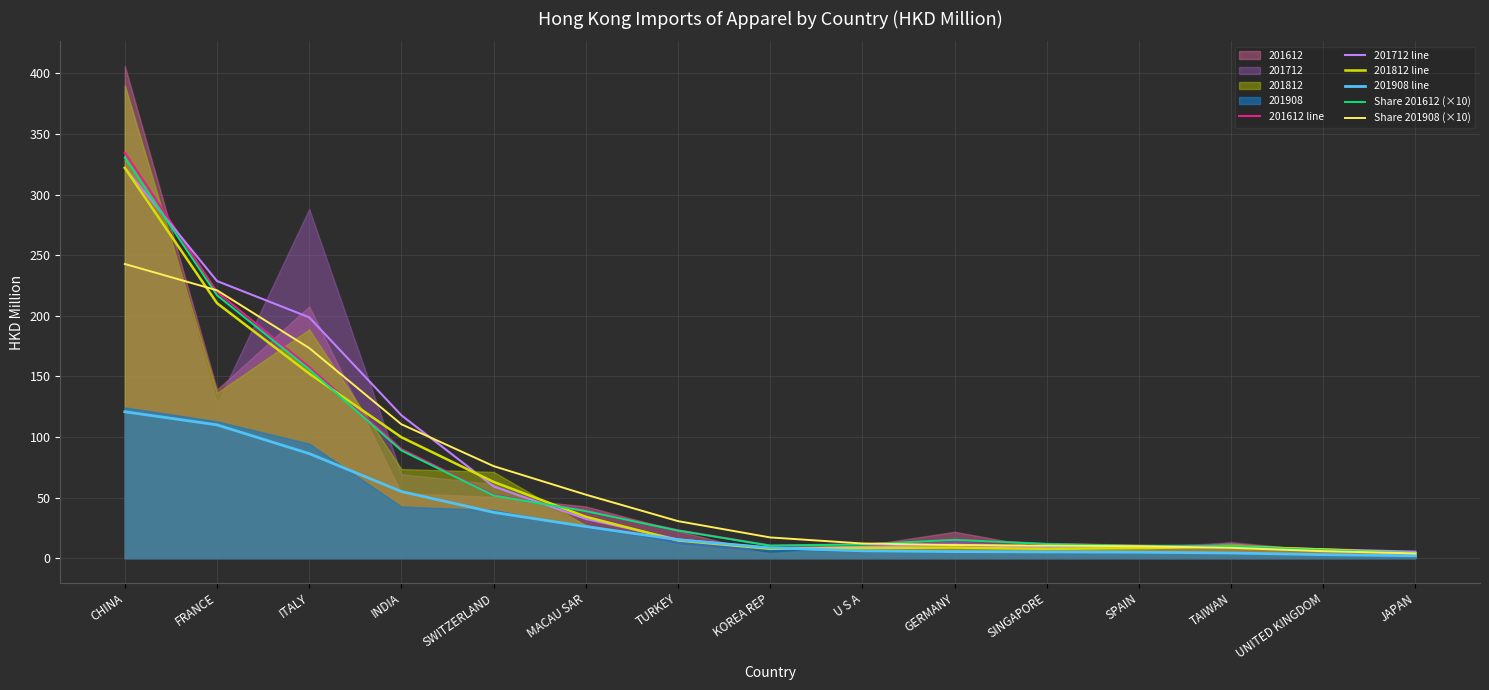

What is the average value of the 201908 line series?

32.7